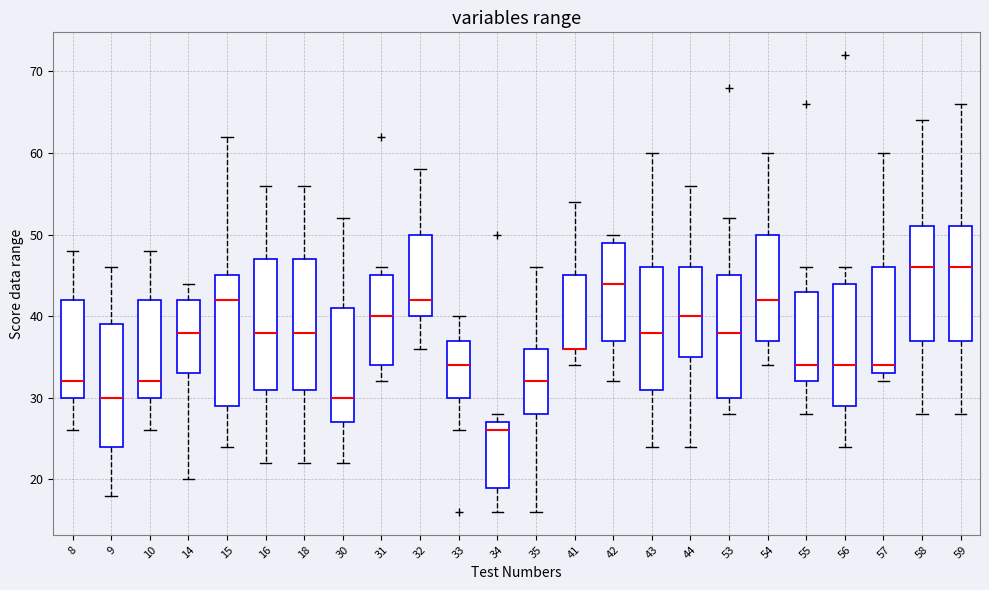

Where does the median line of the box at x = 15 sit on the y-axis? The values are not printed on the chart, so give them approximately, as read against the axis.

42